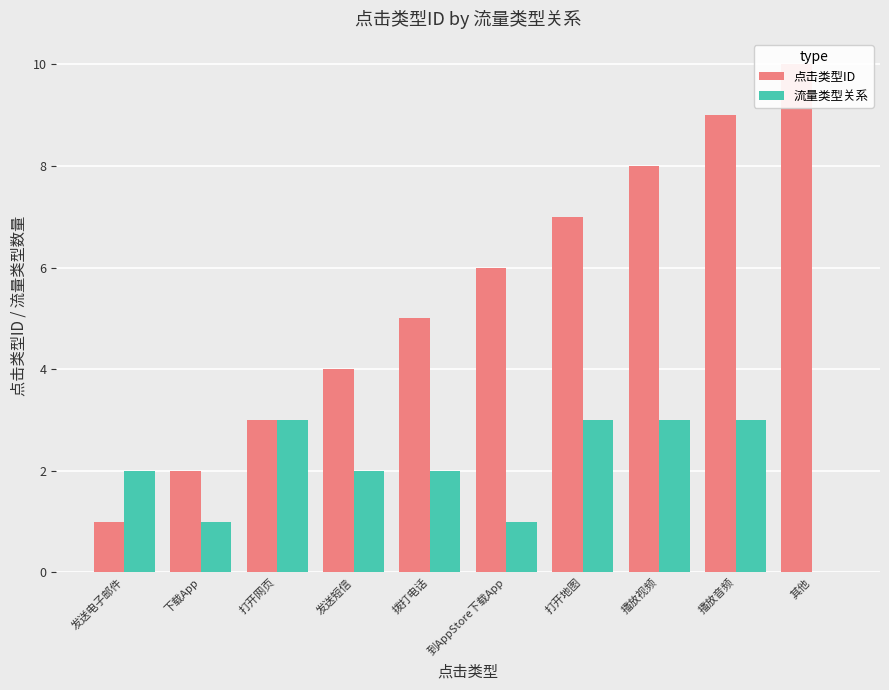

Count the number of categories in the chart.

10